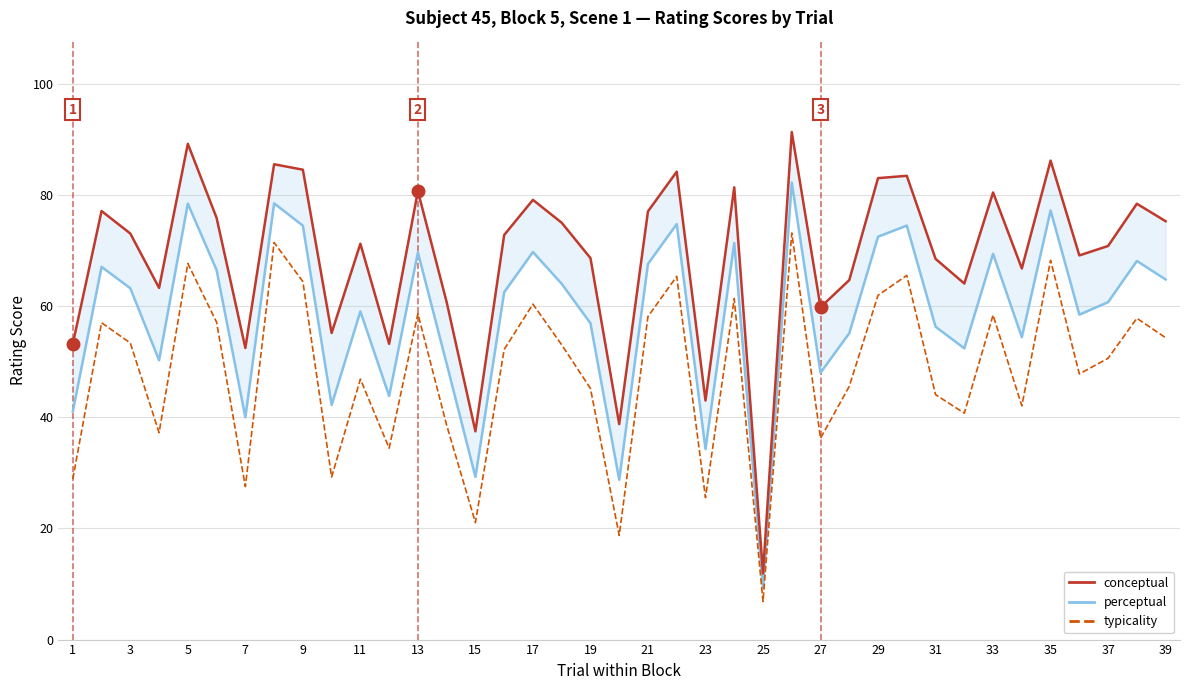

How many values in the typicality series exceed 52?

20